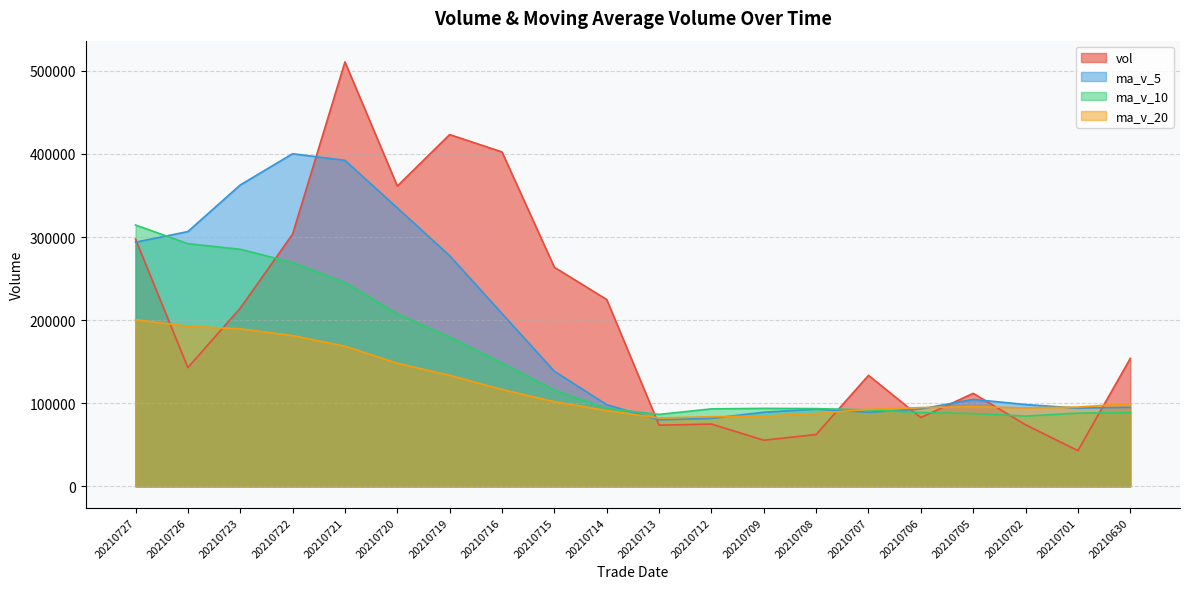

The ma_v_10 series shows 146055.6 at 20210706. True or false?

False